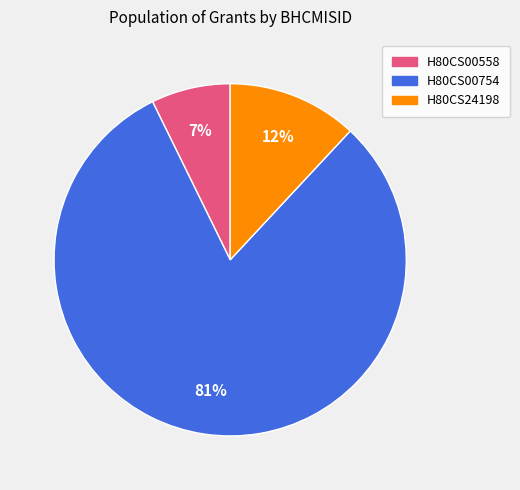

Rank the categories by value from lowest to highest.

H80CS00558, H80CS24198, H80CS00754